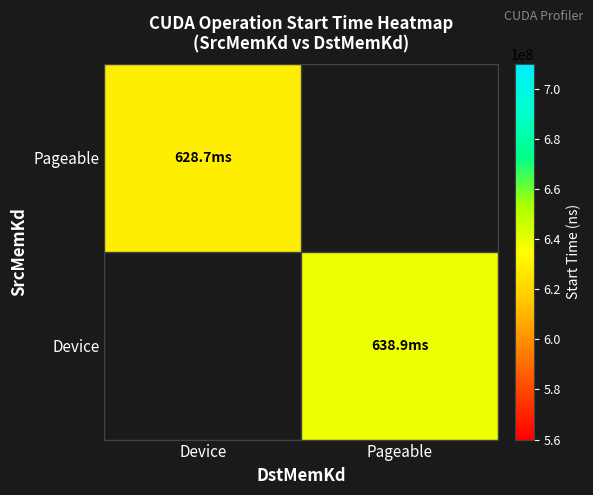

Rank the series by their average value, from highest to lowest.

Pageable, Device